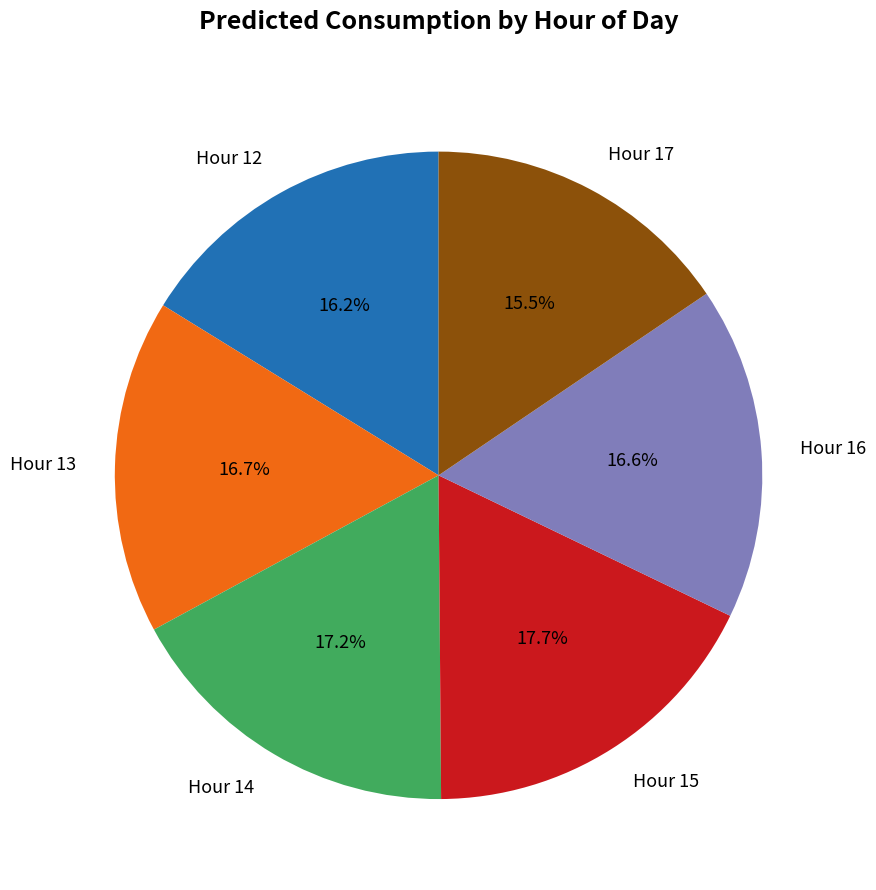

Count the number of slices in the pie.

6